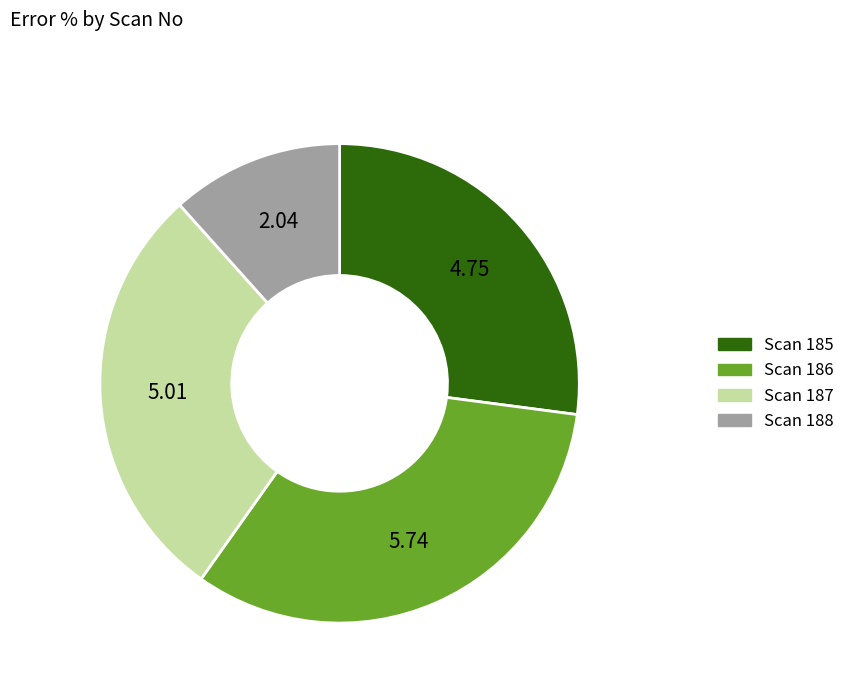

Is there any slice that represents more than half of the pie?

No